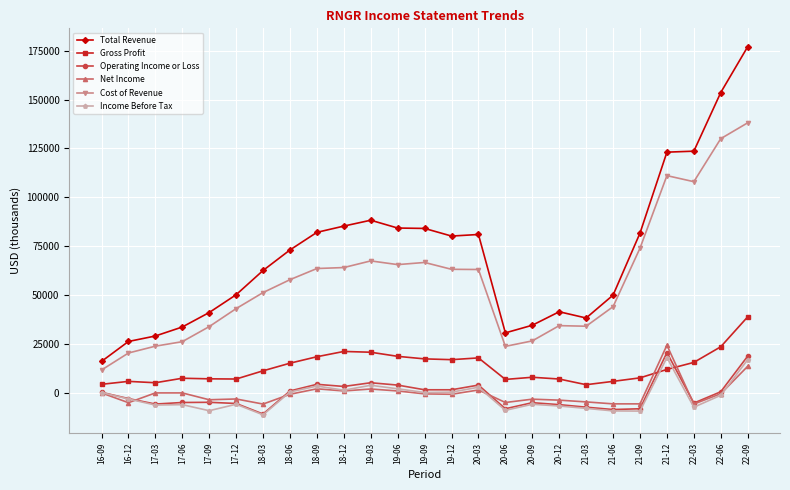

What is the sum of the Operating Income or Loss values at 22-09 and 17-12?

13400